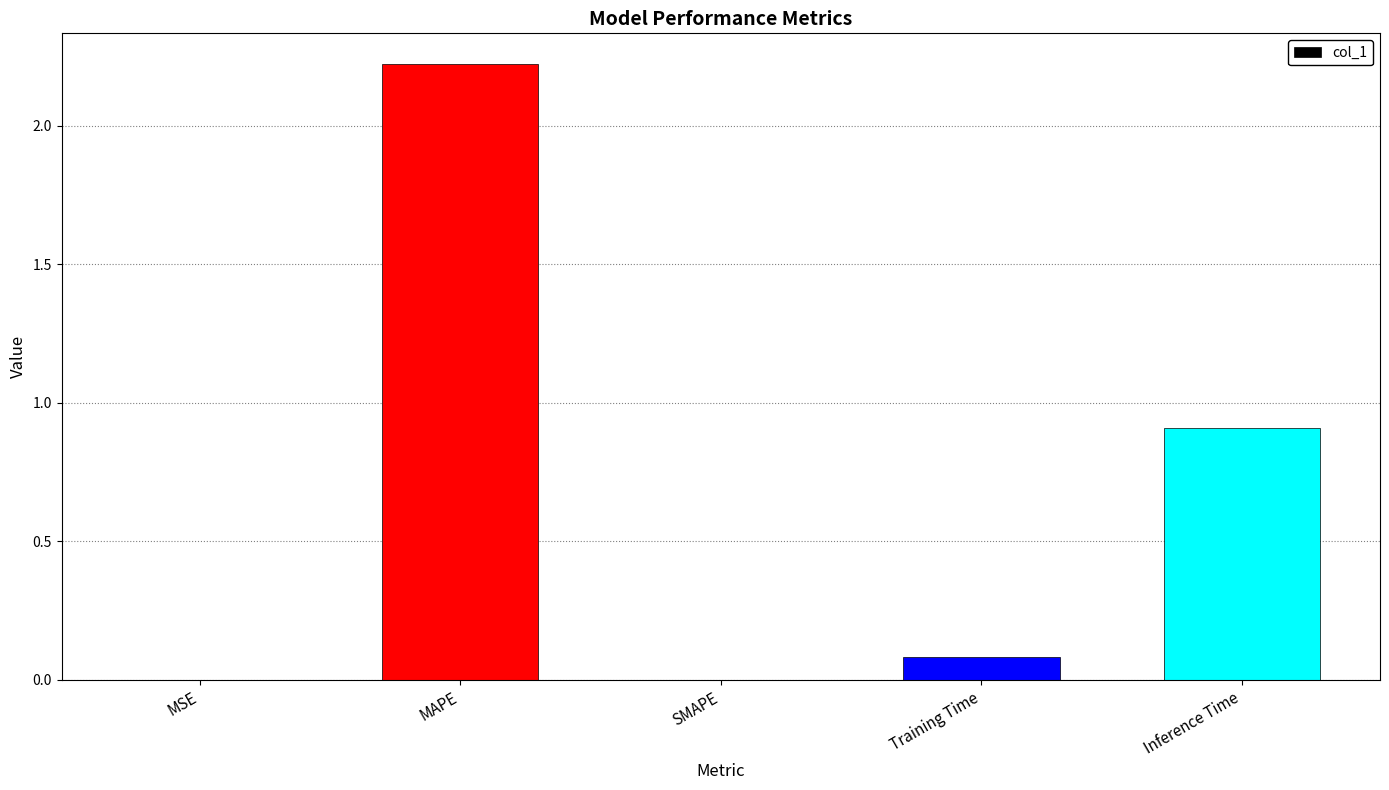

Which has a higher value, Training Time or MAPE?

MAPE